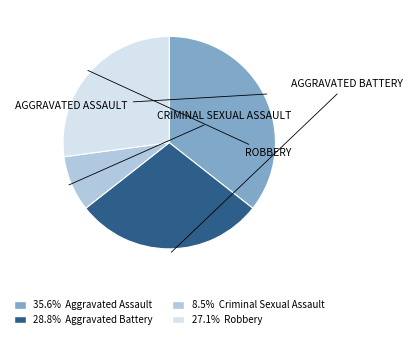

How many slices are in this pie chart?

4